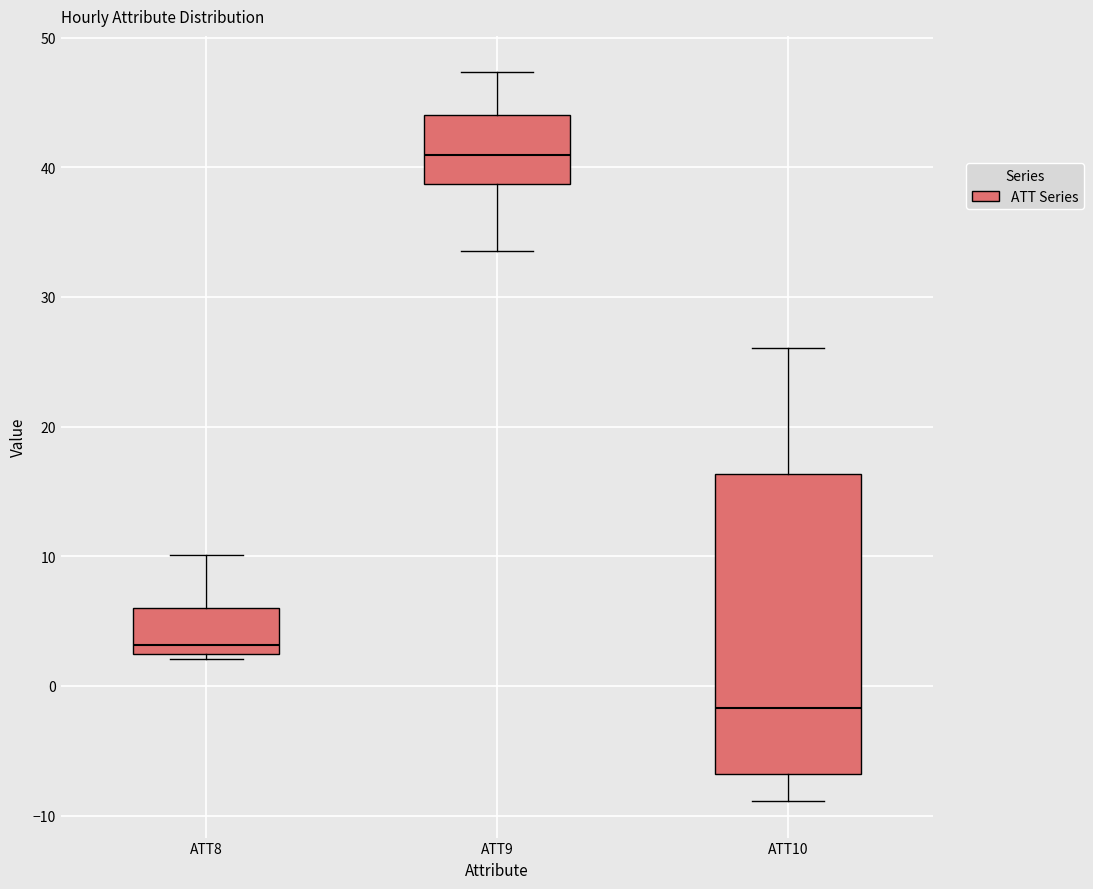

Reading left to right, transcribe this box plot: for each box, give where its median line is, the range the box spans, and where its two whiskers end, as read against the y-axis. The values are not printed on the chart, so give them approximately, as read against the axis.

ATT8: median 3, box 2 to 6, whiskers 2 (just below the box's lower edge) to 10
ATT9: median 41, box 39 to 44, whiskers 34 to 47
ATT10: median -2, box -7 to 16, whiskers -9 to 26